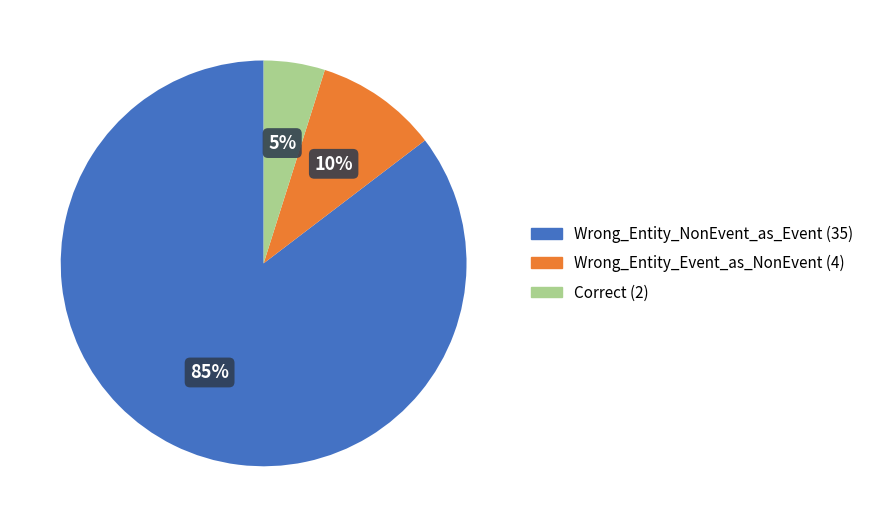

To the nearest percent, what is the difference between the Correct and Wrong_Entity_Event_as_NonEvent slice percentages?

5%